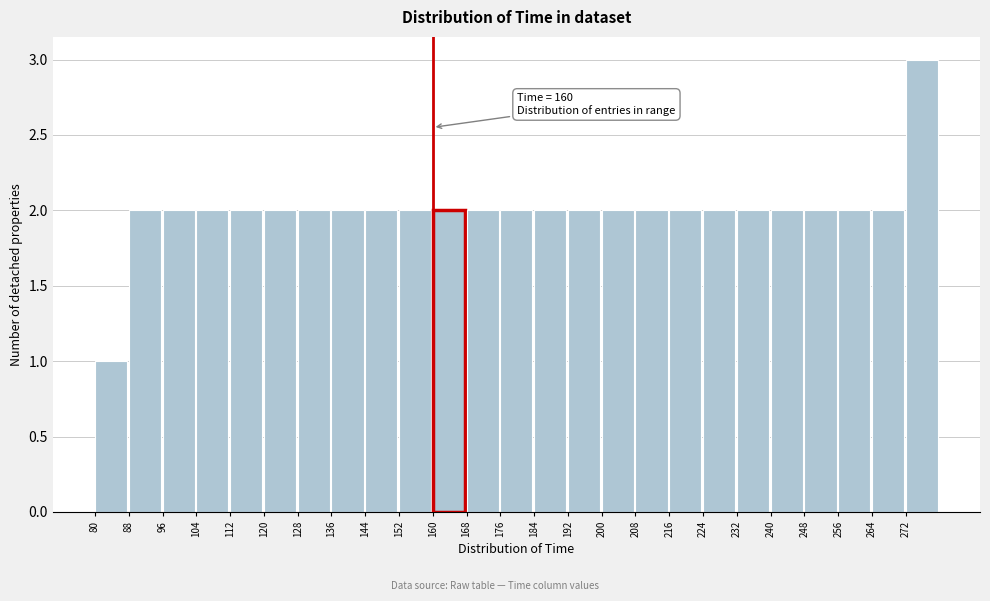

Over which range of the x-axis is the bar tallest?

272 to 280